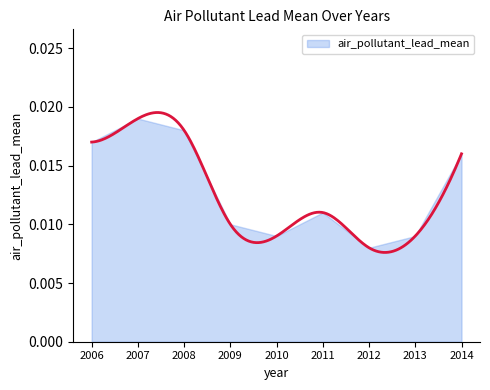

True or false: the data shows 0.0 at 2006.

False